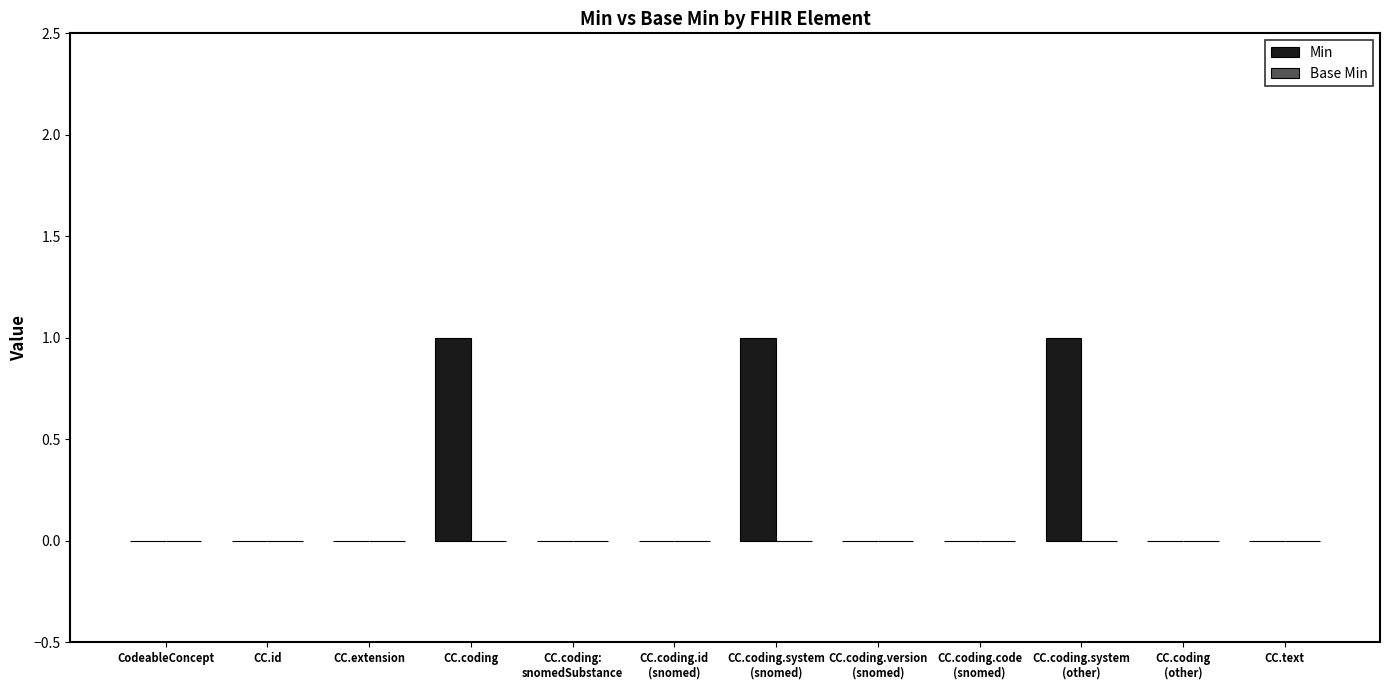

Between CodeableConcept and CC.coding, which is larger?

CC.coding